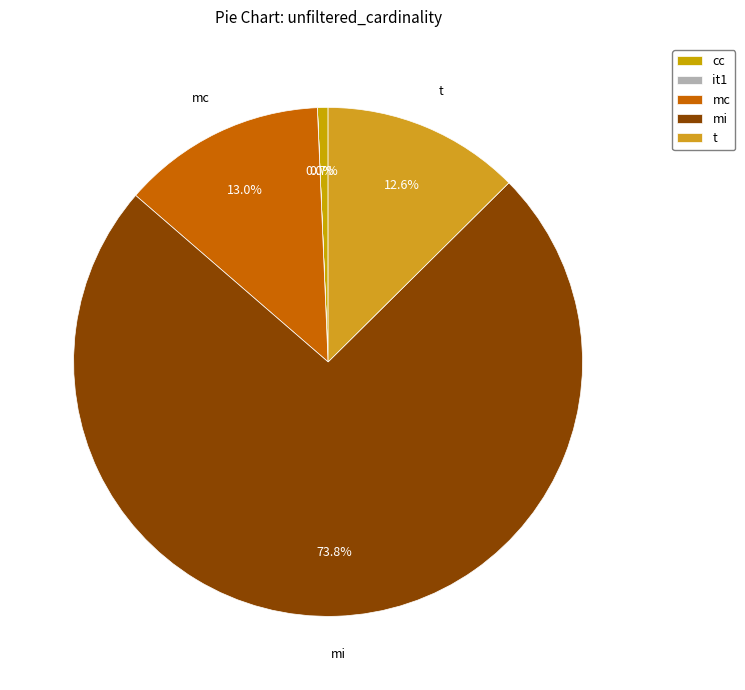

To the nearest percent, what percentage of the pie is mc?

13%